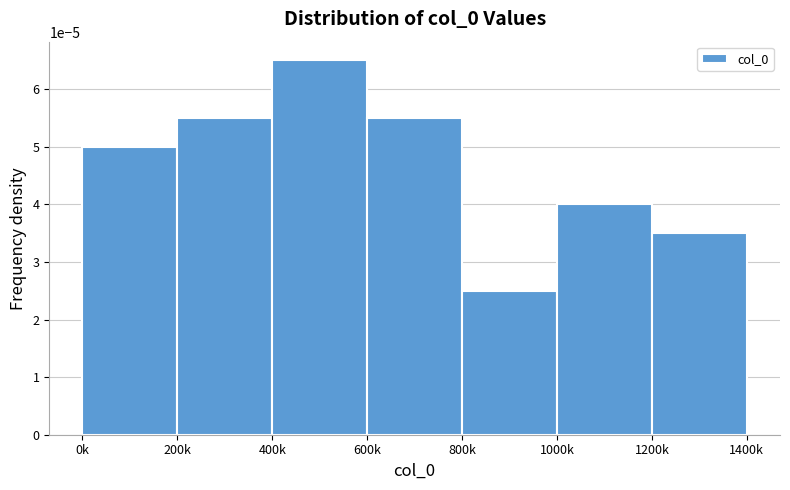

Between 800k and 600k, which is larger?

600k